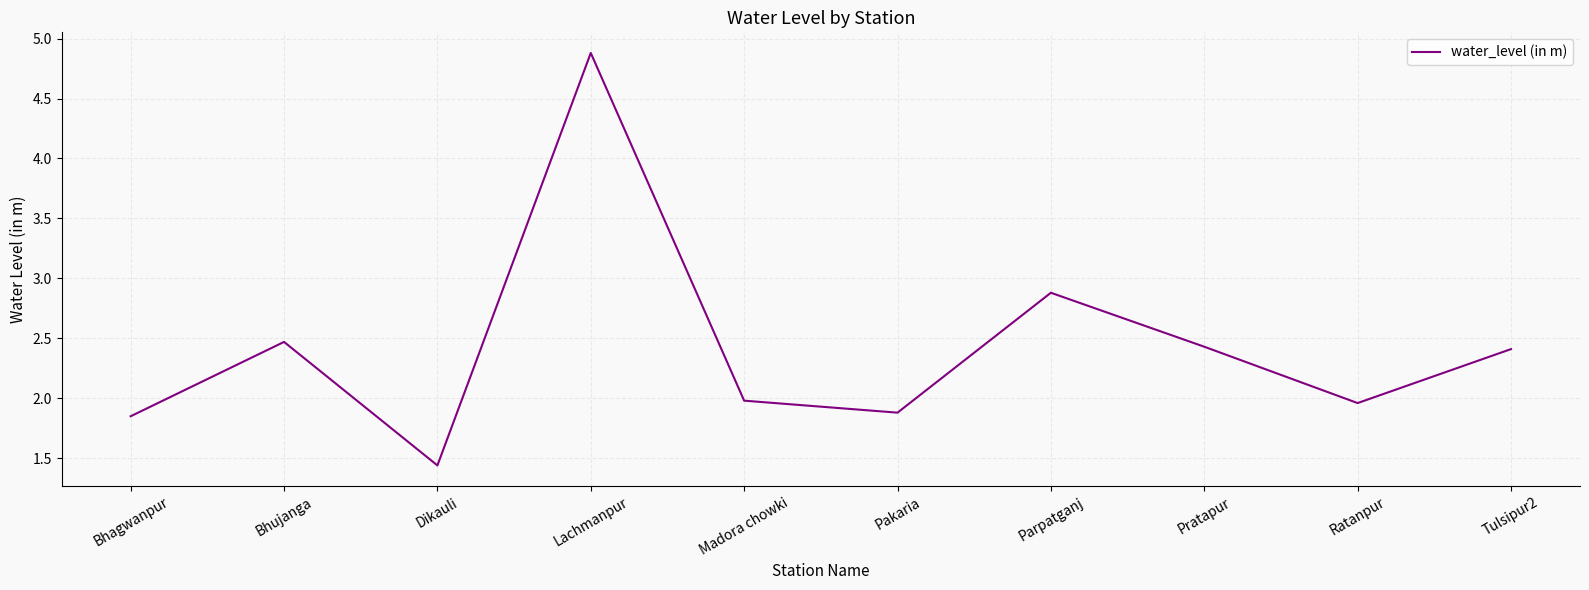

What is the difference between the maximum and minimum values?

3.4